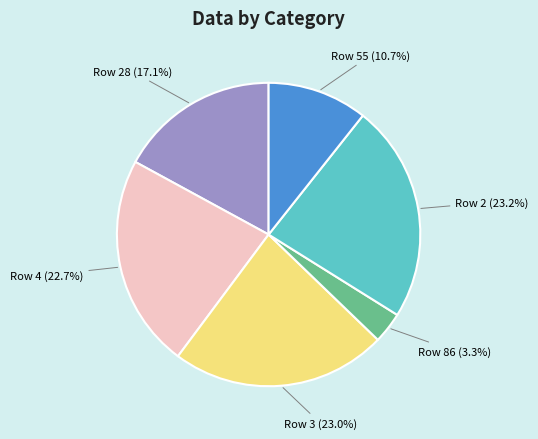

Does any single category account for the majority?

No